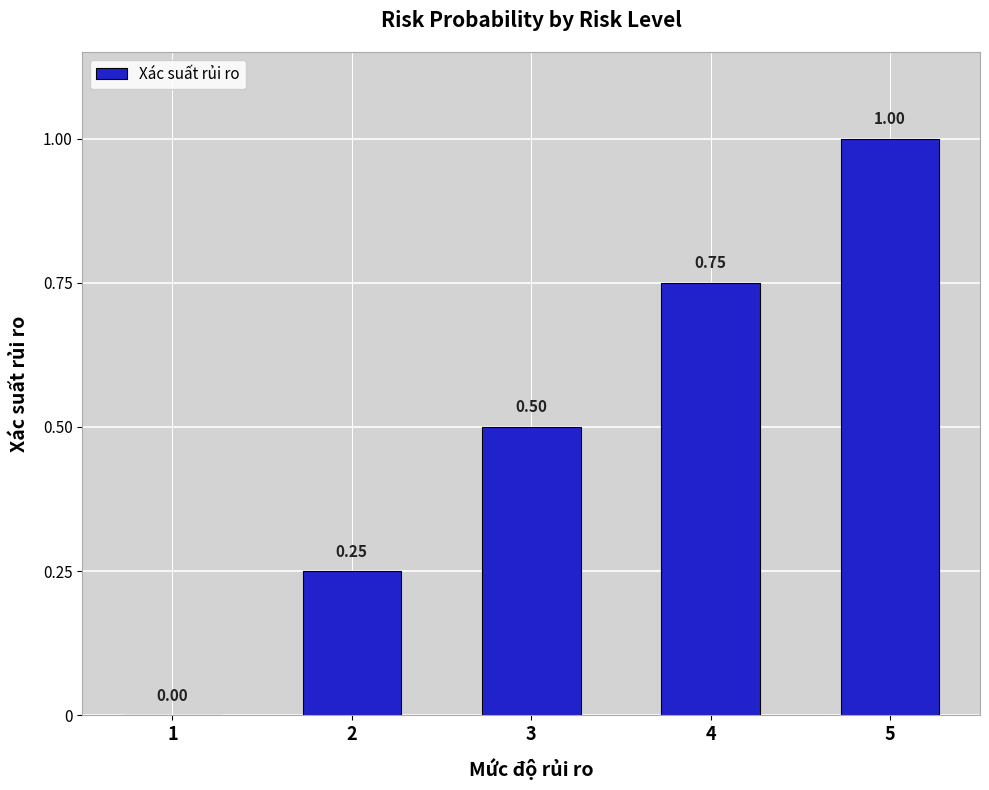

Which has a higher value, 2 or 5?

5